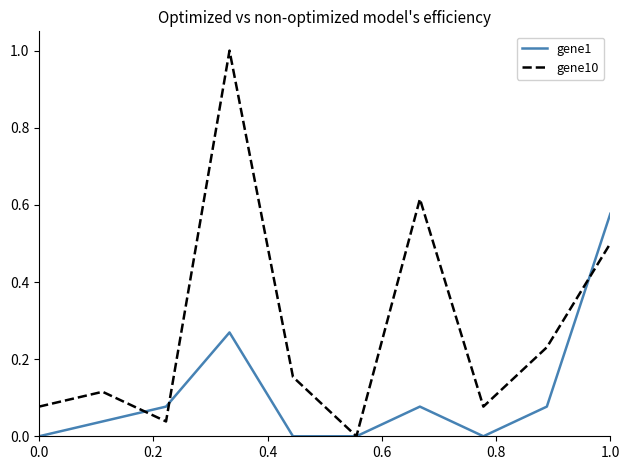

Which series has the largest total across all categories?

gene10